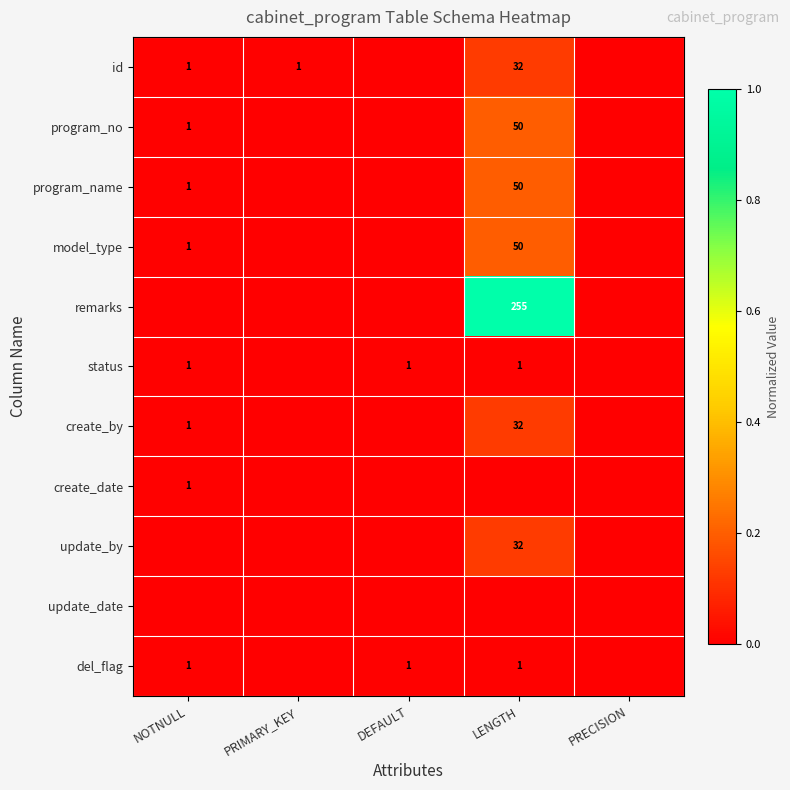

The value of id at PRIMARY_KEY is 2. True or false?

False